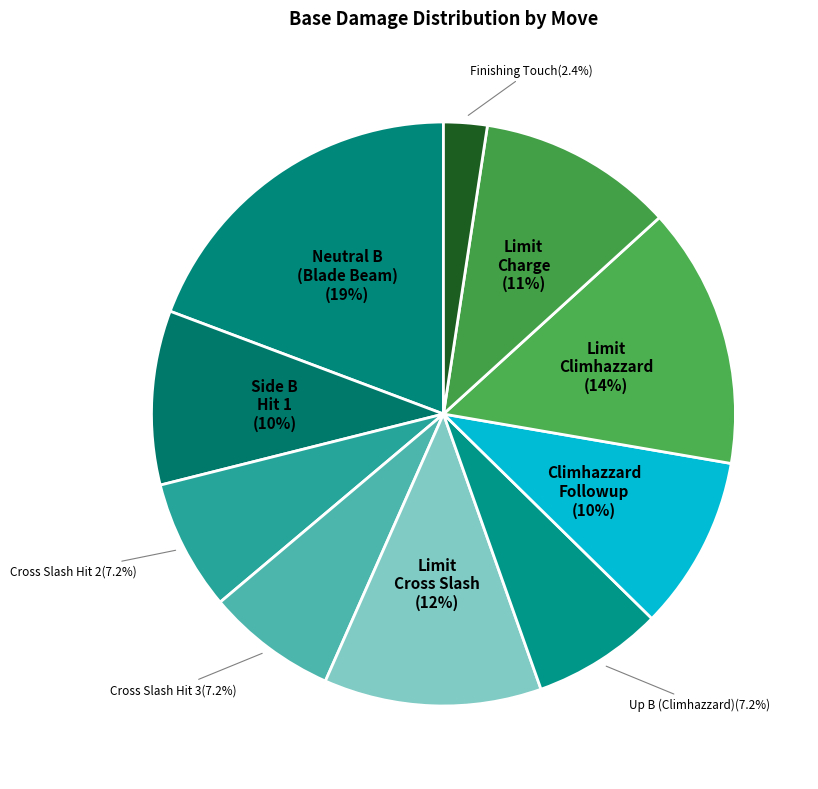

How many slices are in this pie chart?

10